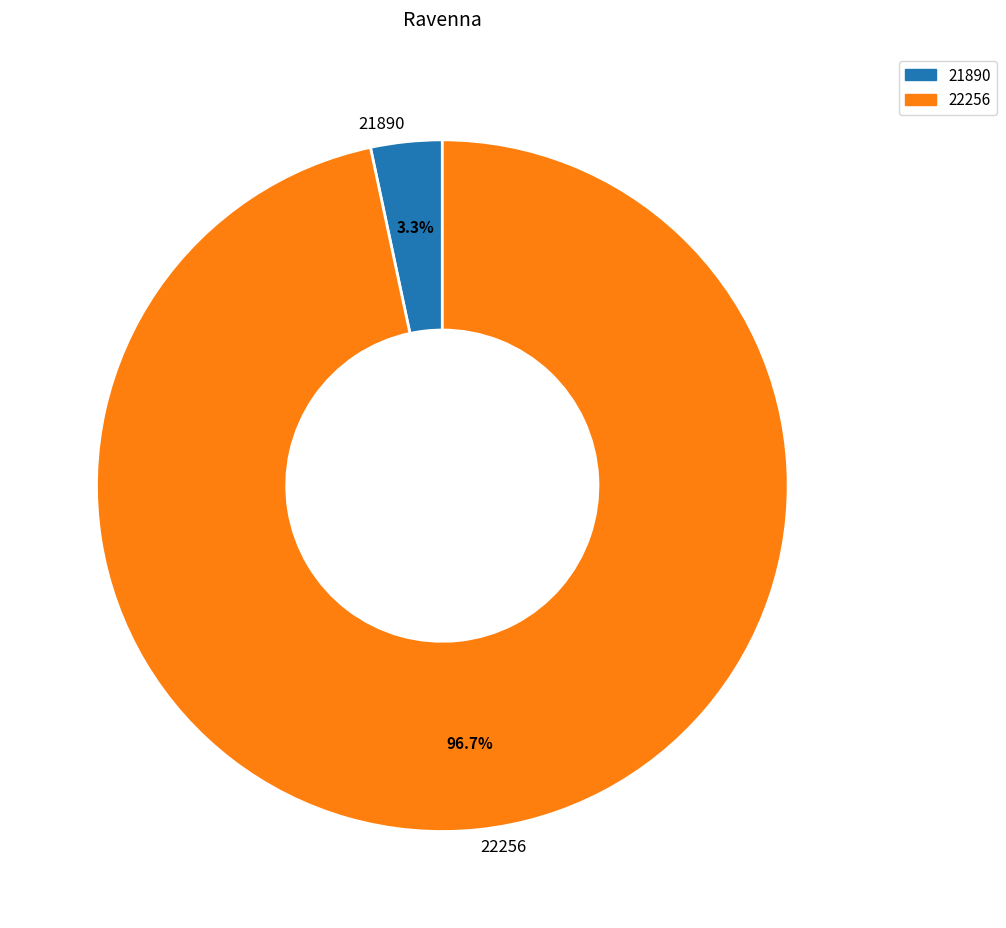

To the nearest percent, what is the combined percentage of 22256 and 21890?

100%